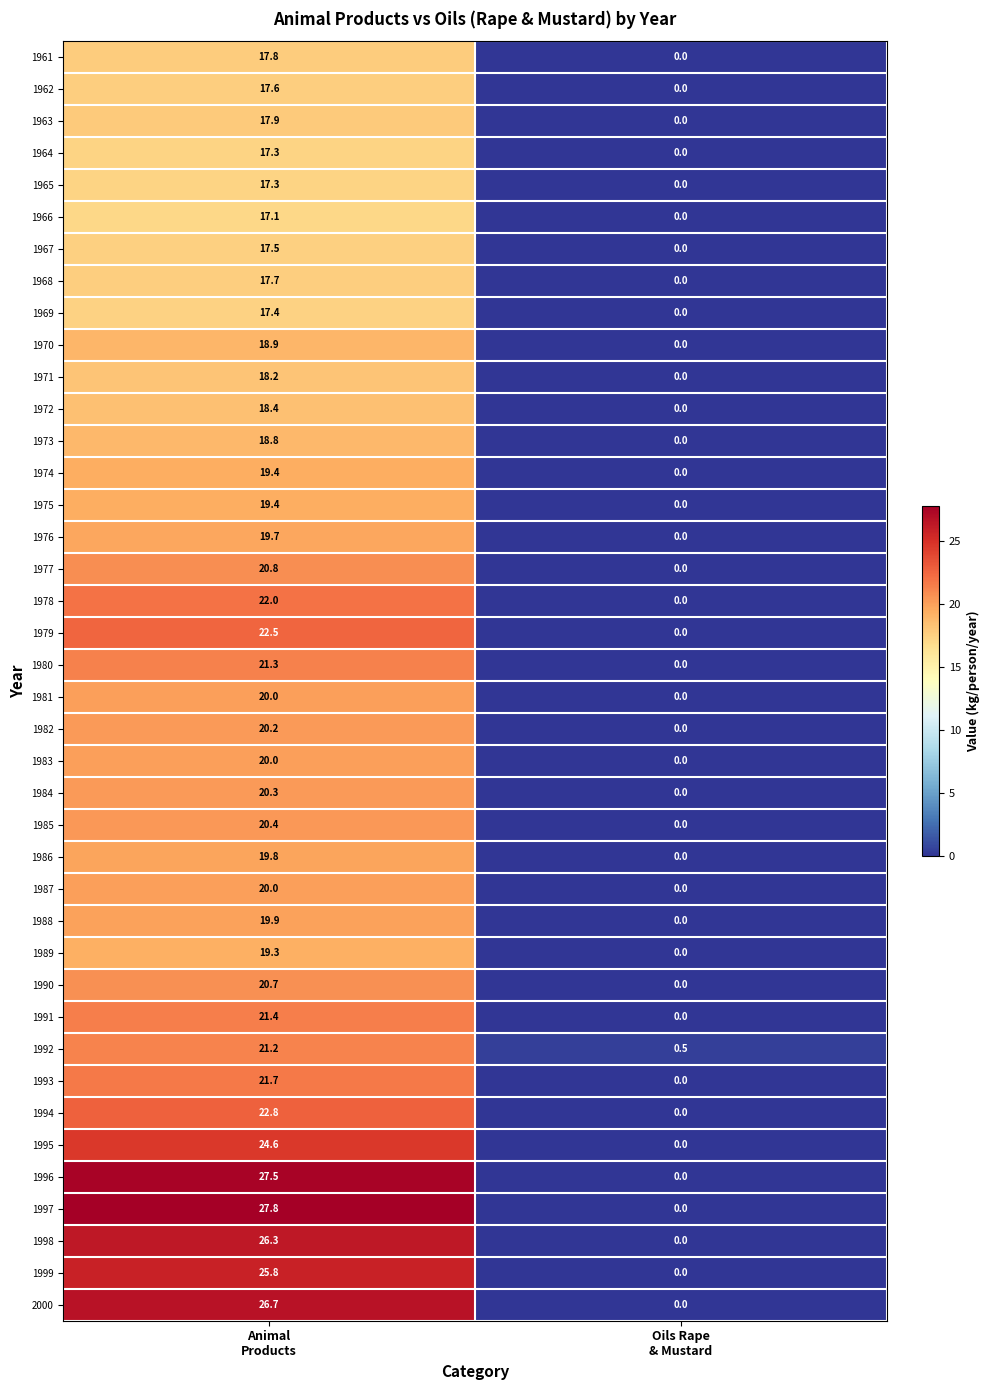

What is the difference between the highest and lowest values at Oils Rape
& Mustard?

0.5